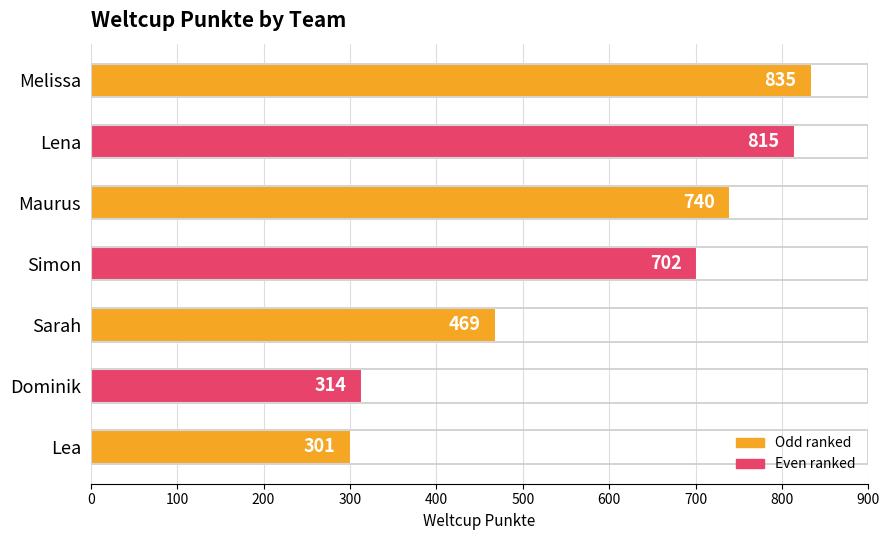

Is it true that the value at Sarah is 268?

False